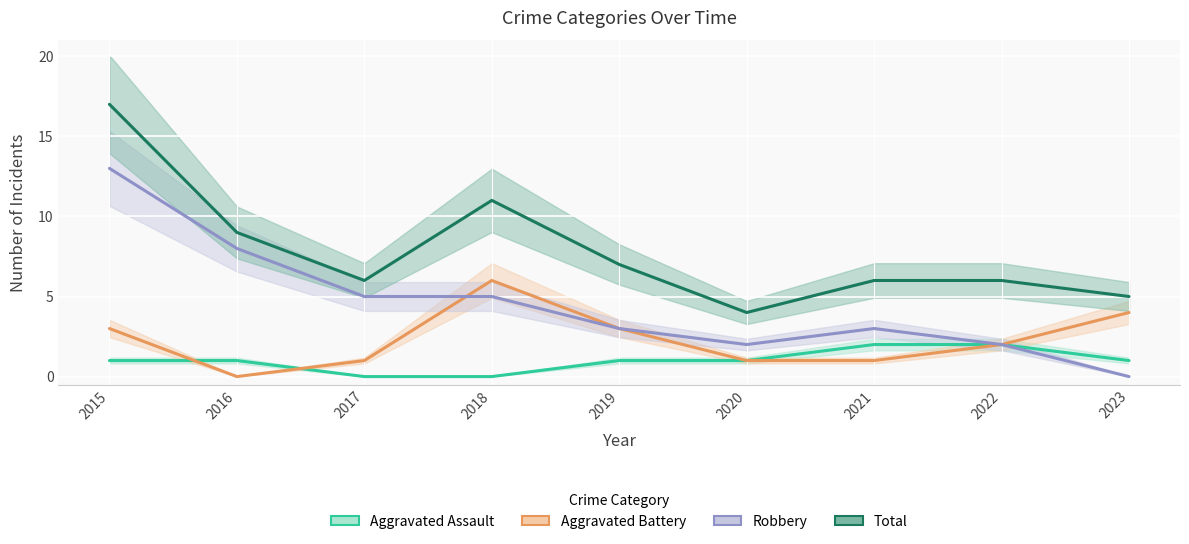

What is the sum of all Robbery values?

41